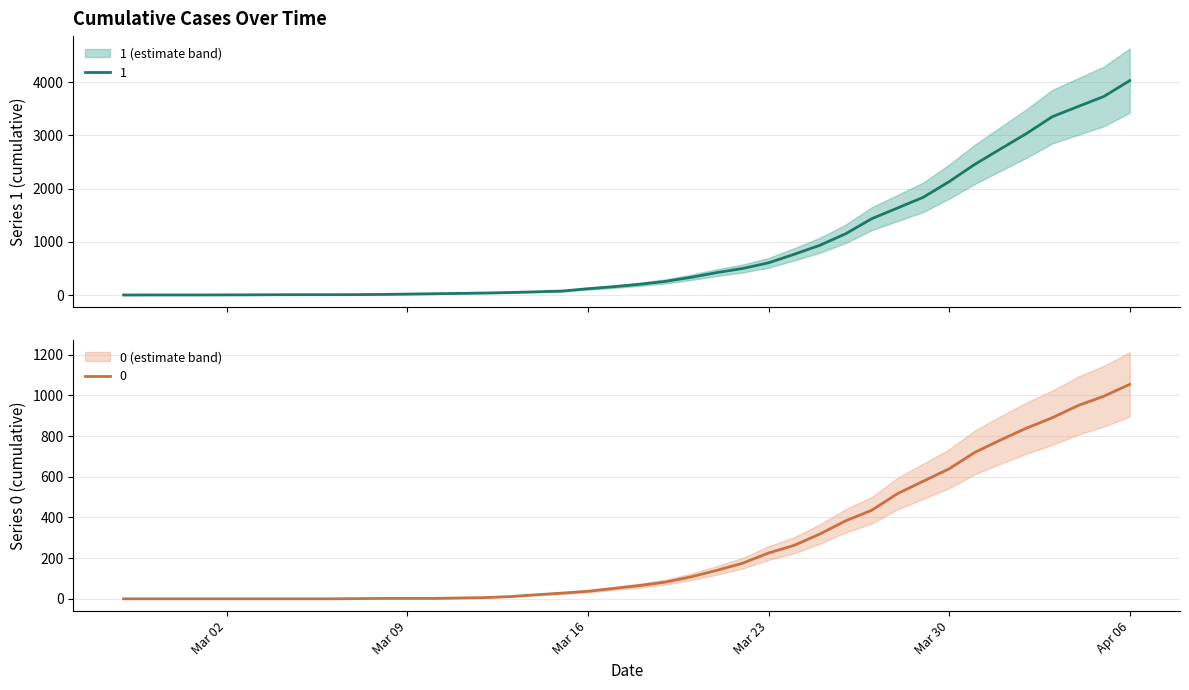

What is the value of the 1 point at the 6th from the left?

6